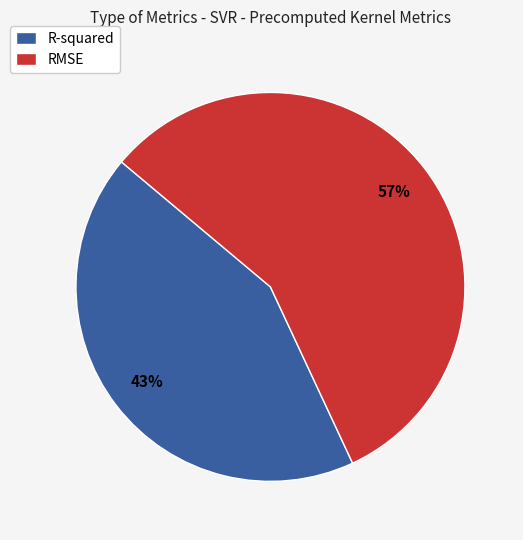

How many segments does this pie chart have?

2